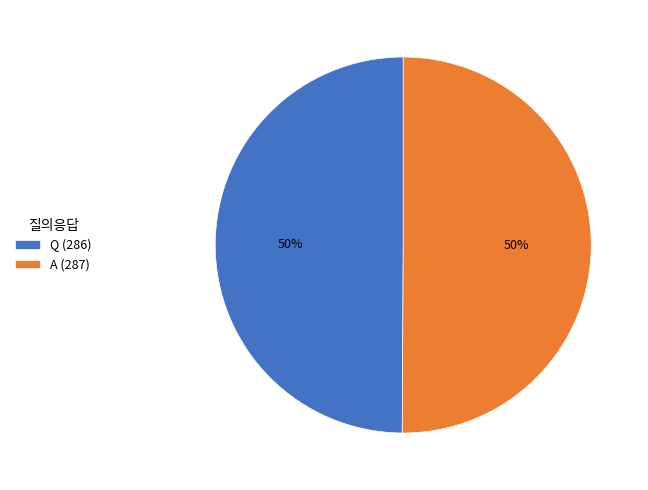

How many slices are in this pie chart?

2